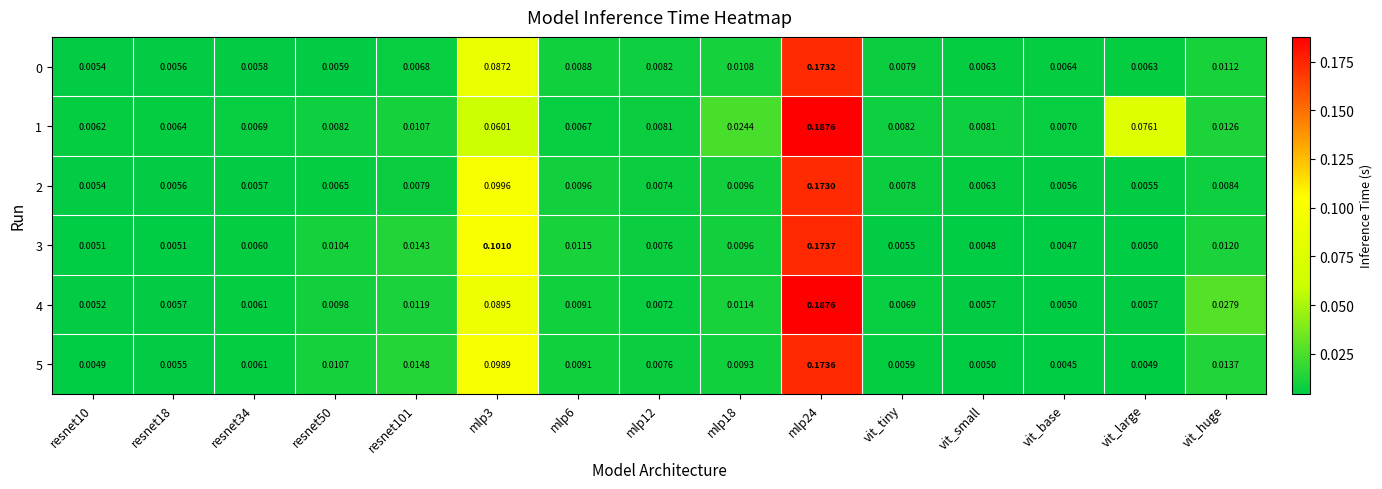

At which label is 3 closest to 0?

vit_base